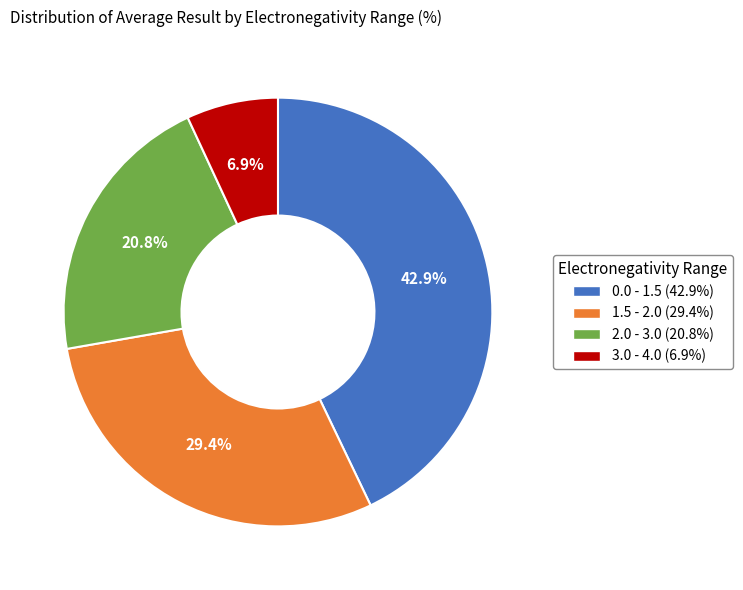

How many slices are in this pie chart?

4